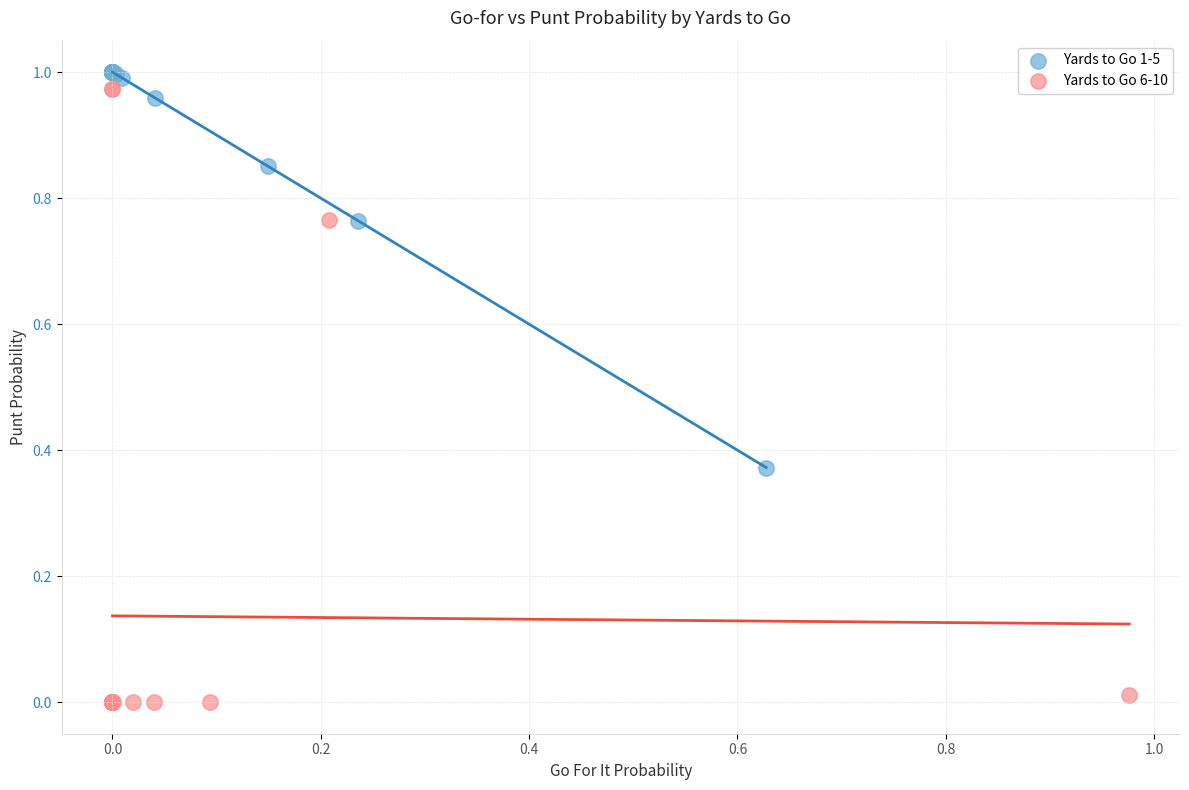

Which series reaches the maximum Y coordinate?

Yards to Go 1-5